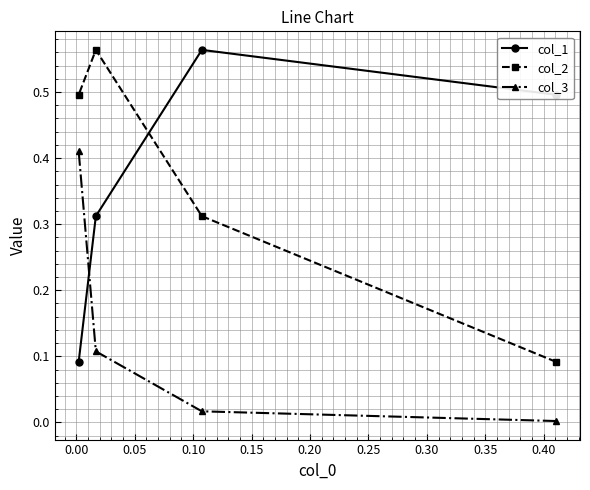

Which series has the largest range (max minus min)?

col_2